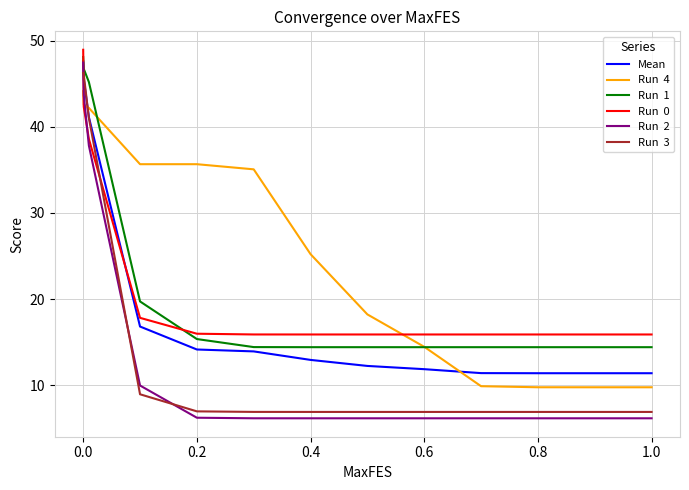

What is the smallest value displayed?

6.2